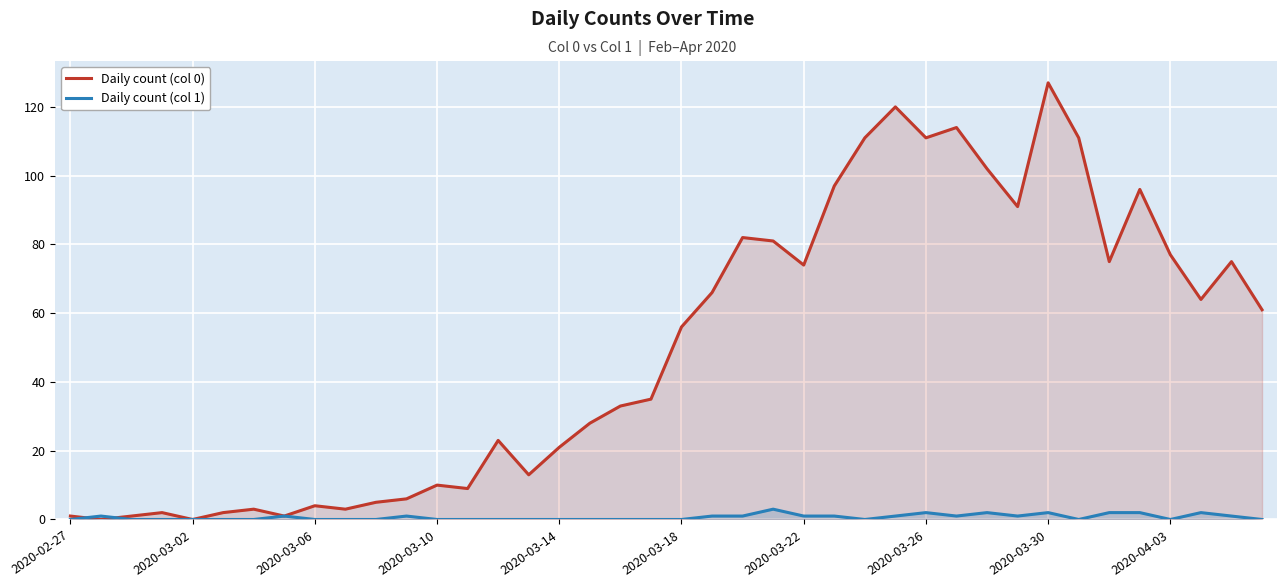

How many lines are shown in the chart?

2